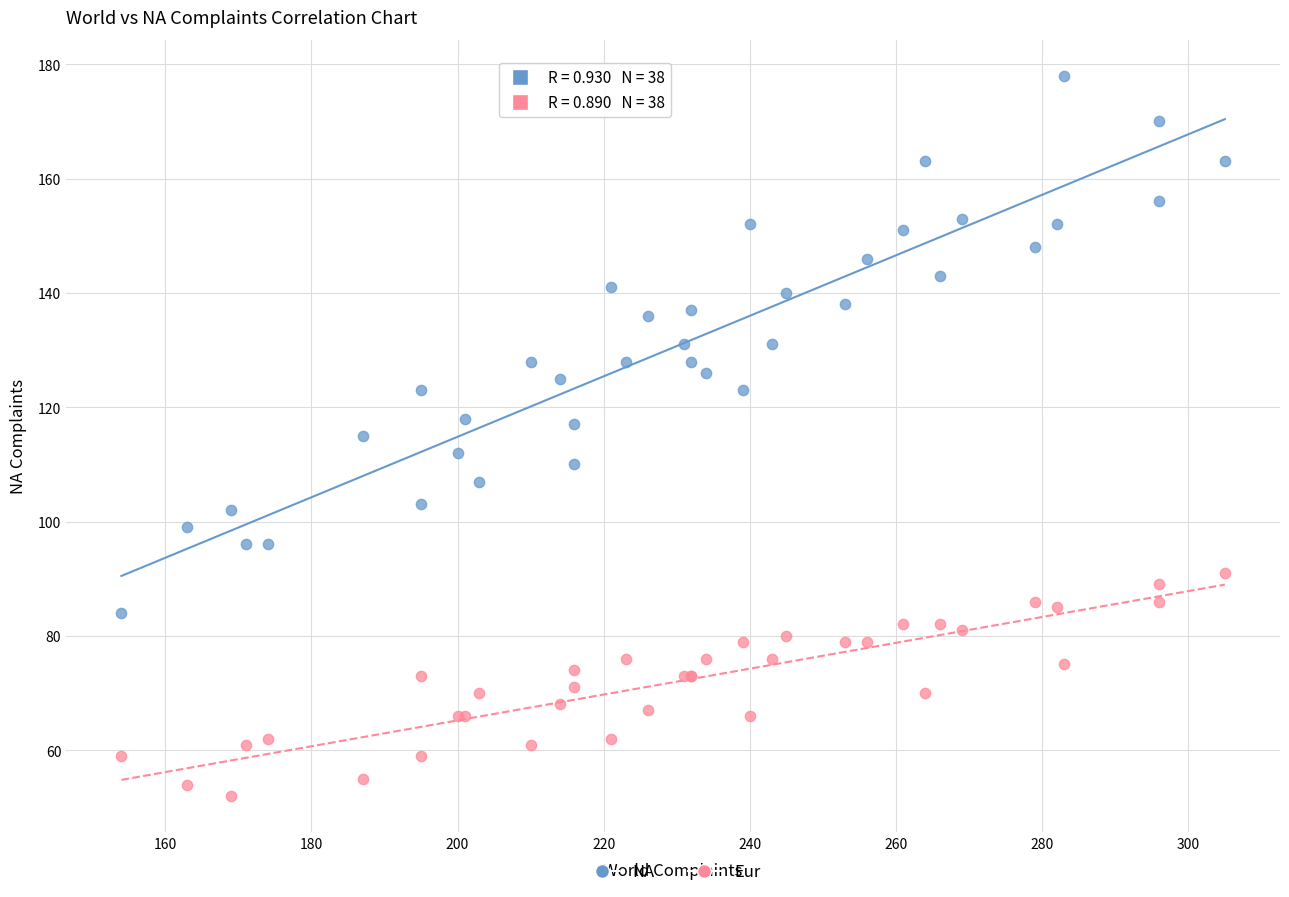

What are all the series names shown in the legend?

NA, Eur